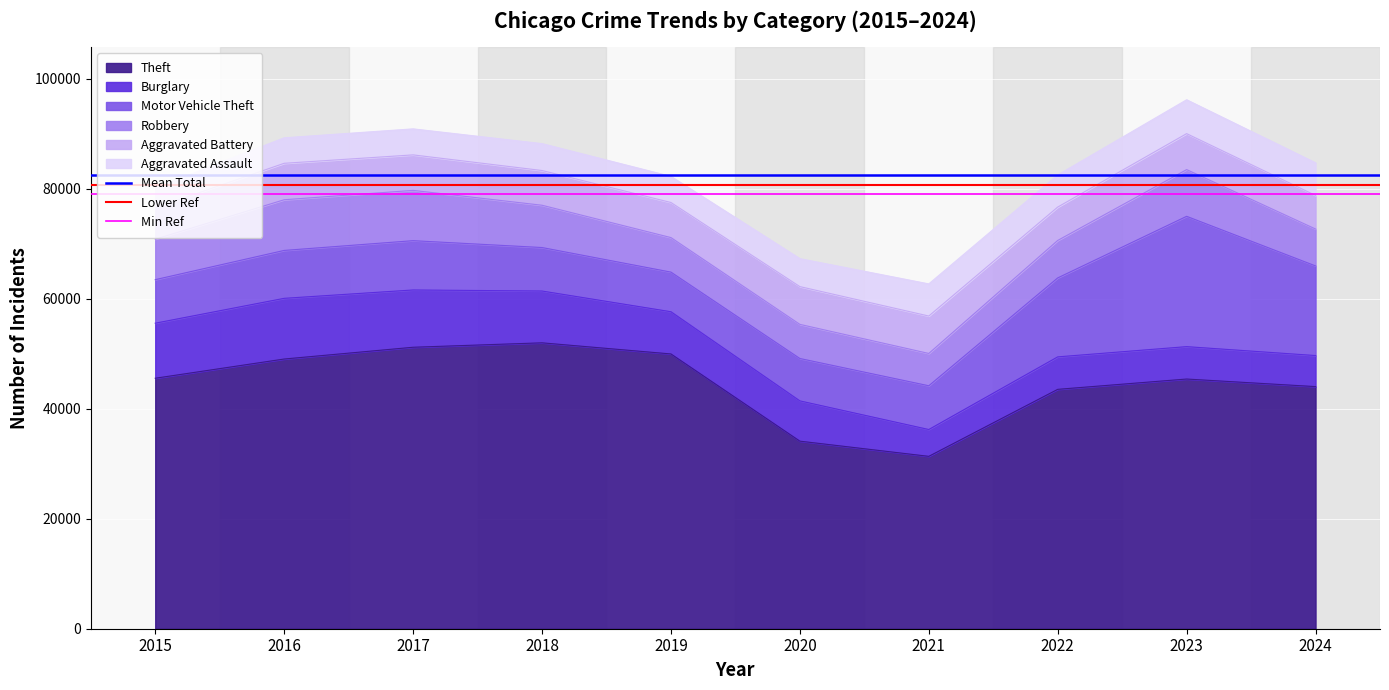

The value of Theft at 2017 is 51190. True or false?

True